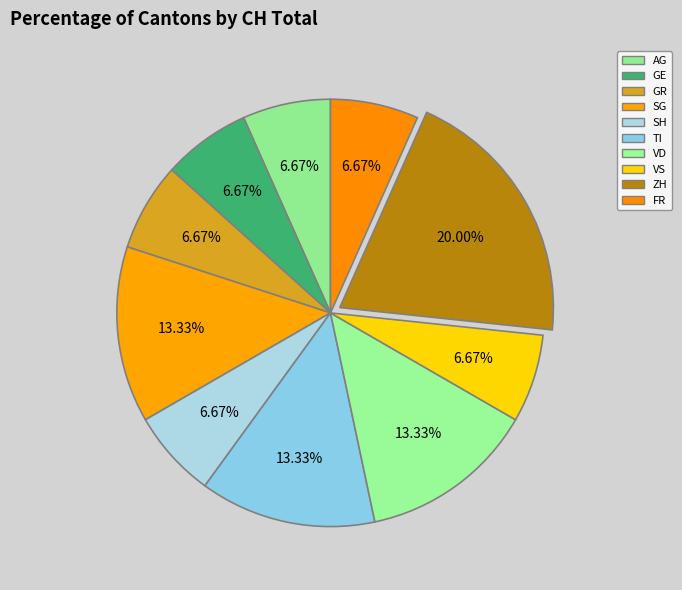

How many segments does this pie chart have?

10